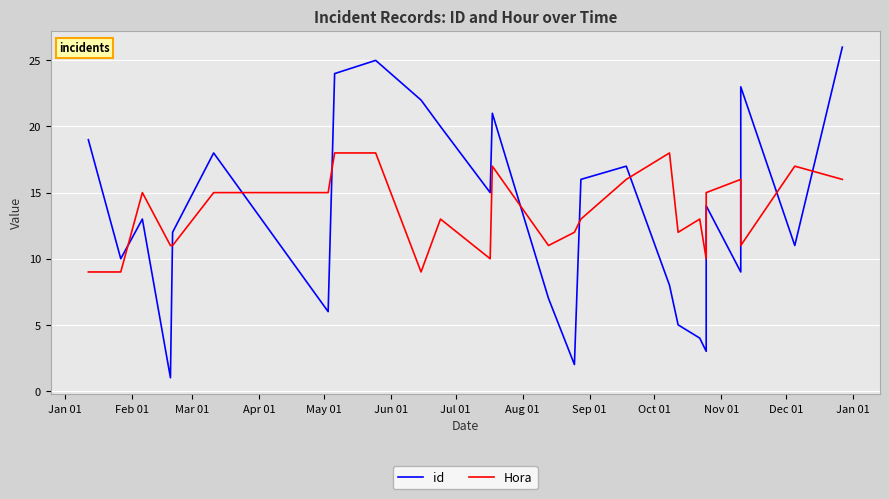

Count the Hora values in the range 11 to 16.

16